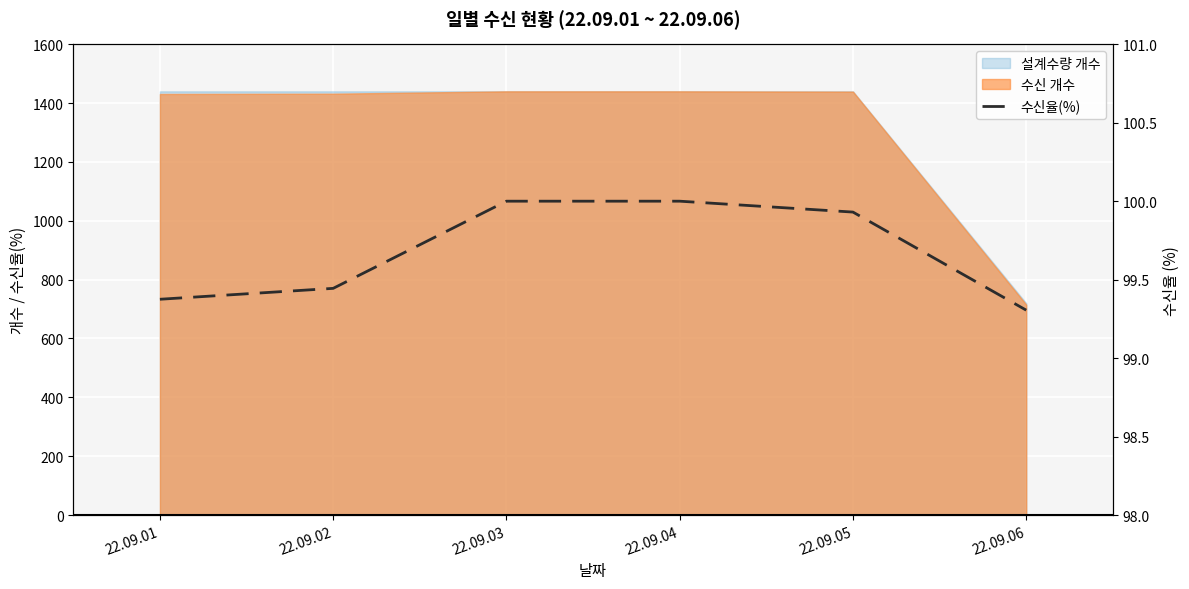

The value at 22.09.06 is 178.4. True or false?

False